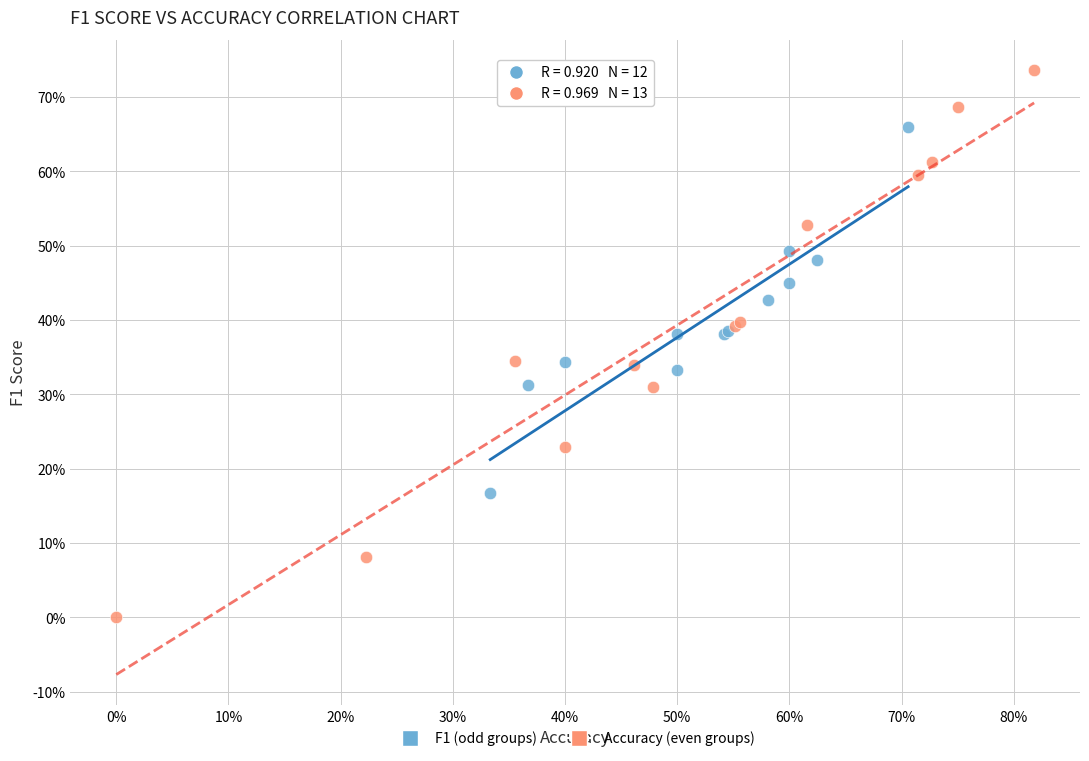

Which series has the largest Y range (max minus min)?

Accuracy (even groups)